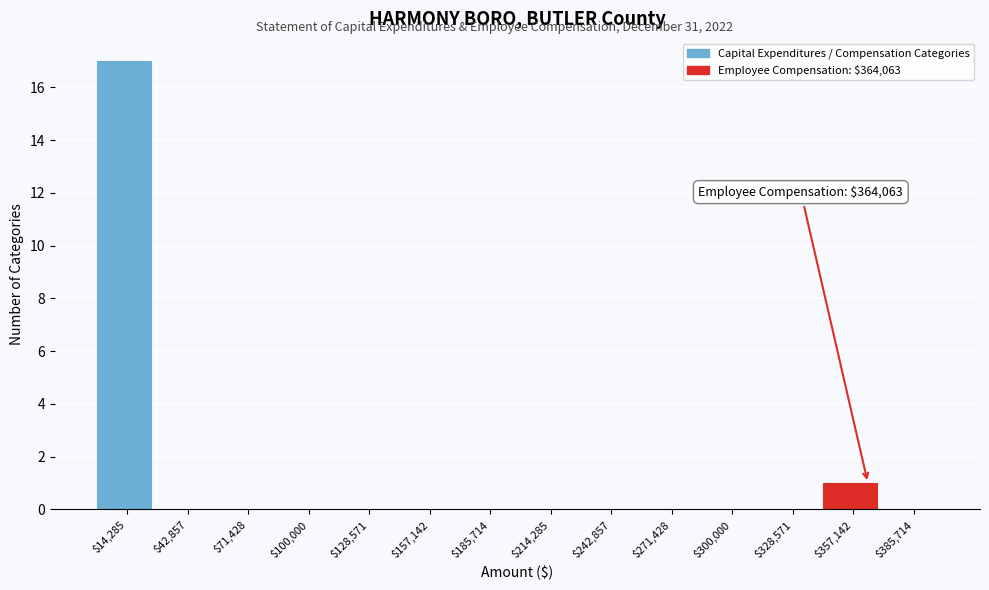

Over which range of the x-axis is the bar tallest?

0 to 30000